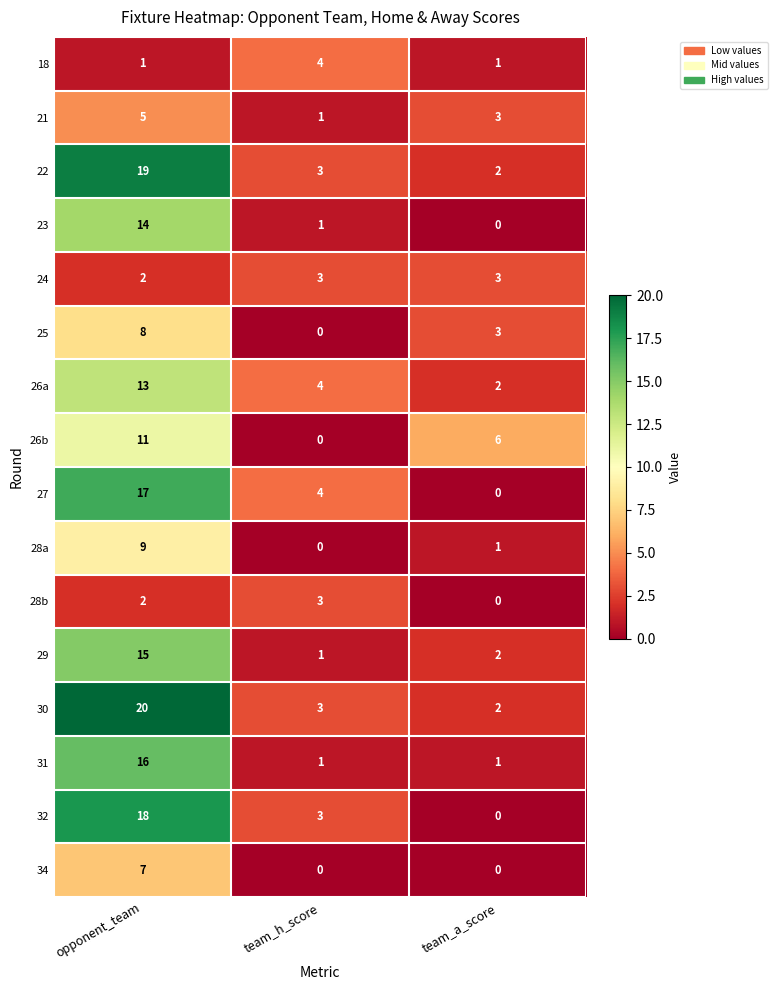

Is it true that 25 equals 3 at team_h_score?

False